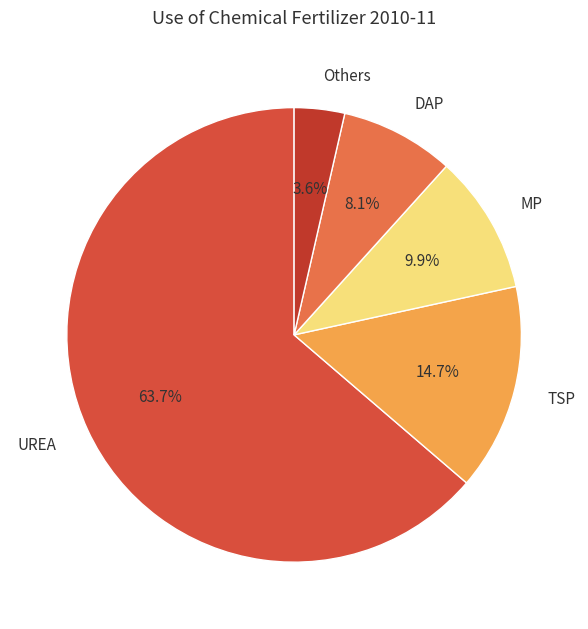

What is the ratio of the value at Others to the value at DAP?

0.4